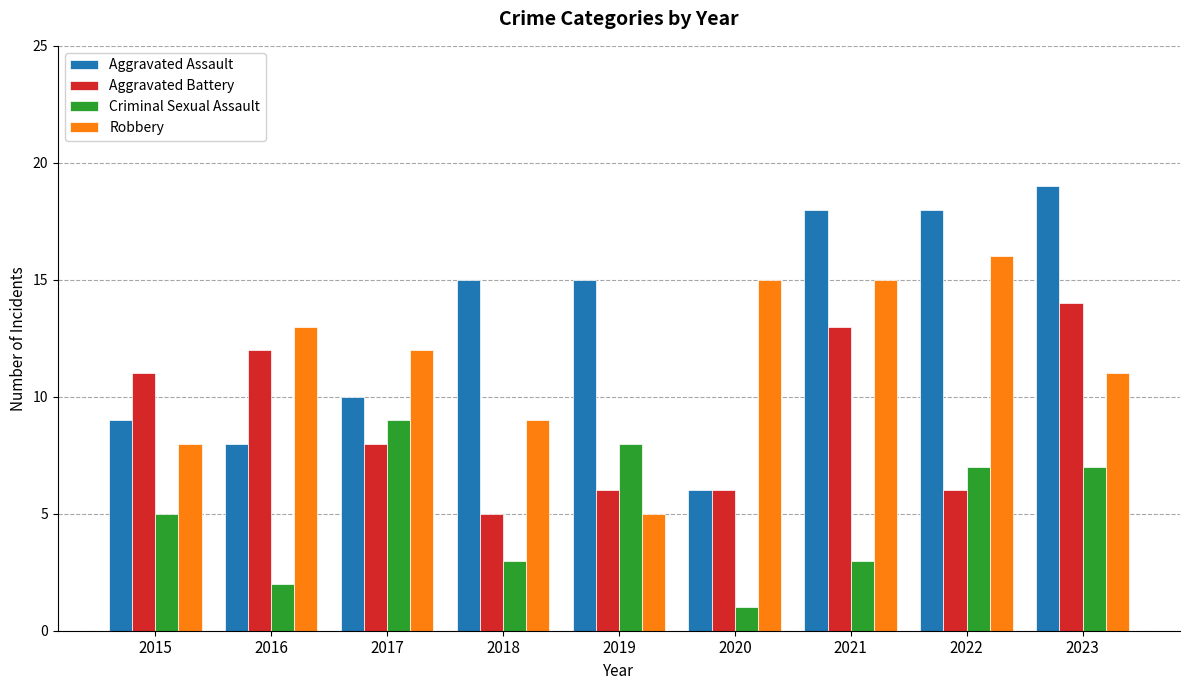

What is the value of the Aggravated Assault bar at the 7th from the left?

18